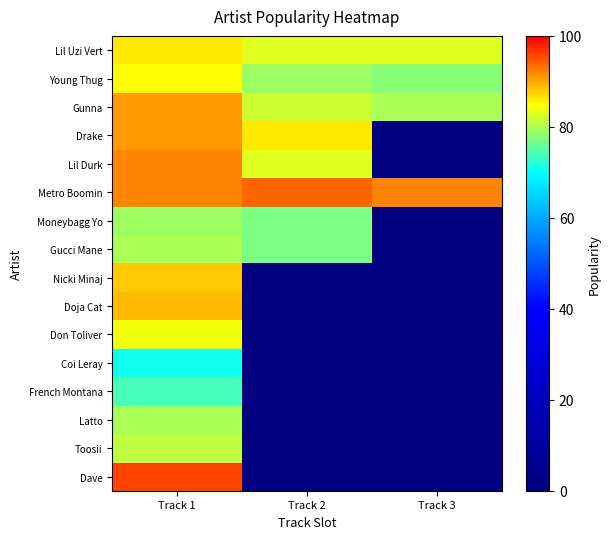

At how many categories does at least one series exceed 77?

3